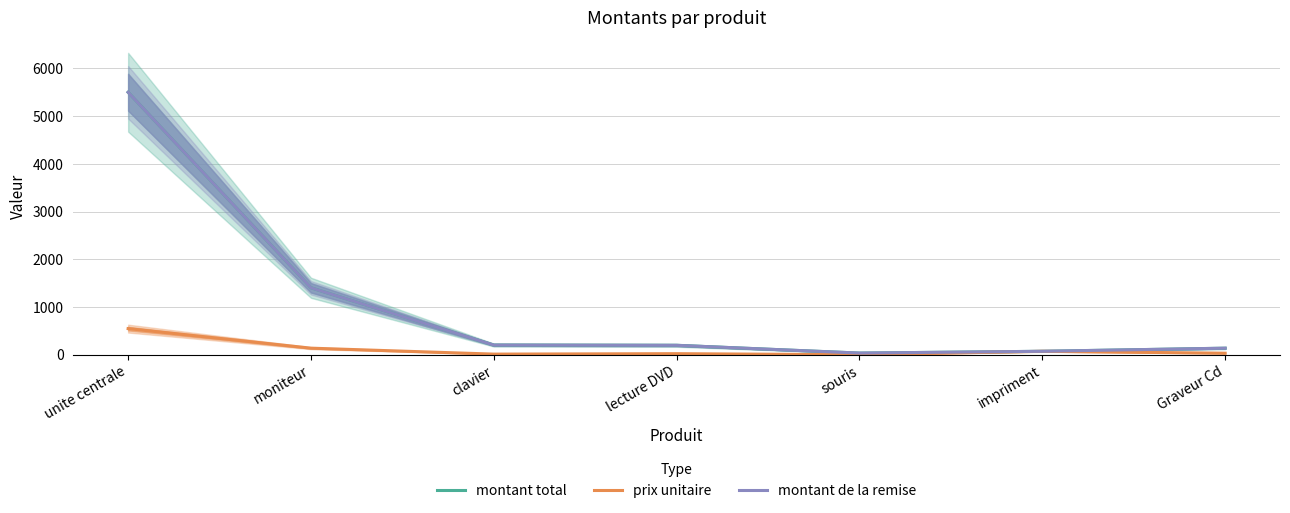

Where is montant total nearest to the value 2768?

moniteur